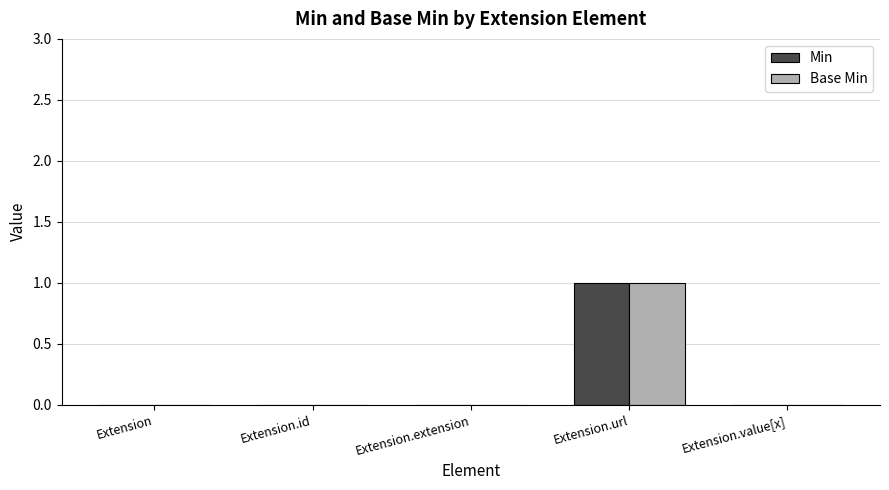

Reading left to right, what are all the values shown in this chart?

Min: Extension=0	Extension.id=0	Extension.extension=0	Extension.url=1	Extension.value[x]=0
Base Min: Extension=0	Extension.id=0	Extension.extension=0	Extension.url=1	Extension.value[x]=0